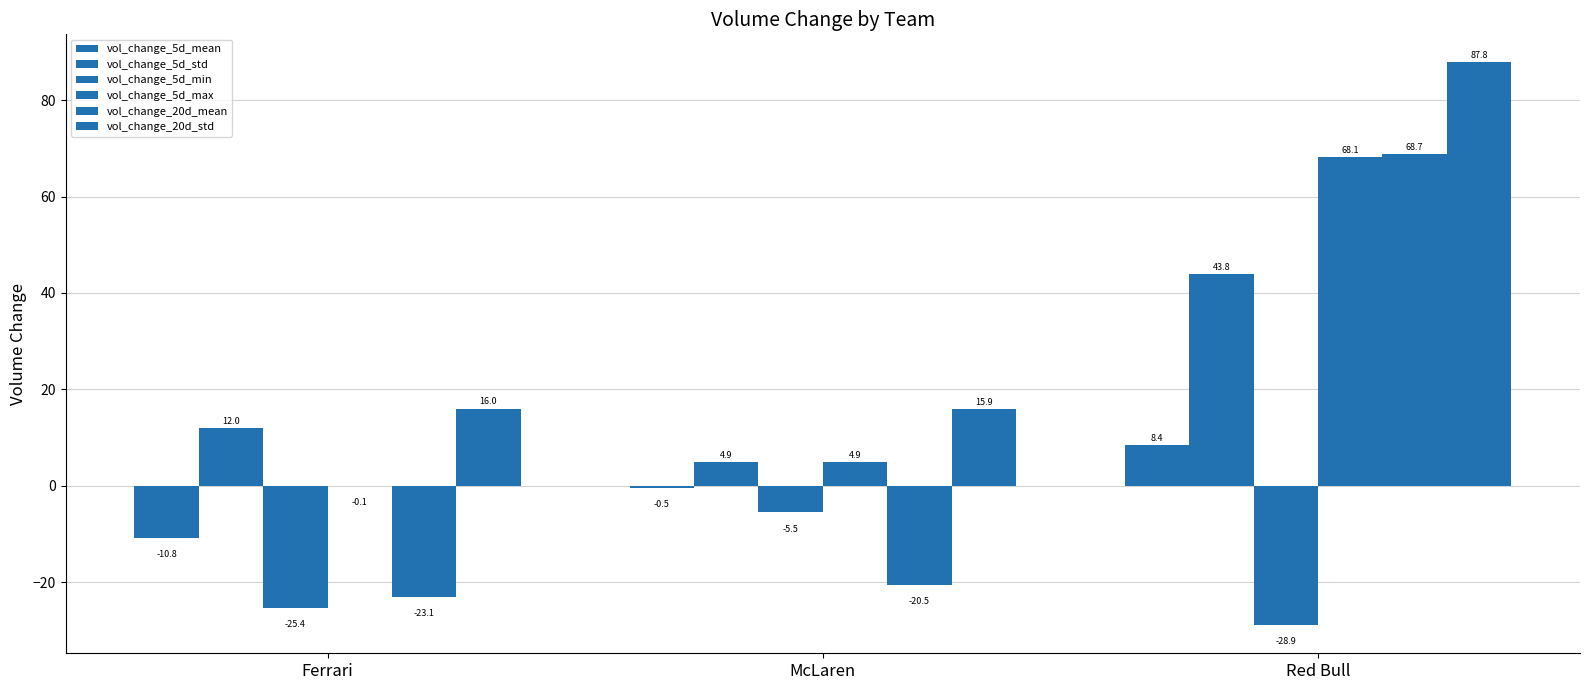

How many values in vol_change_5d_max are above zero?

2